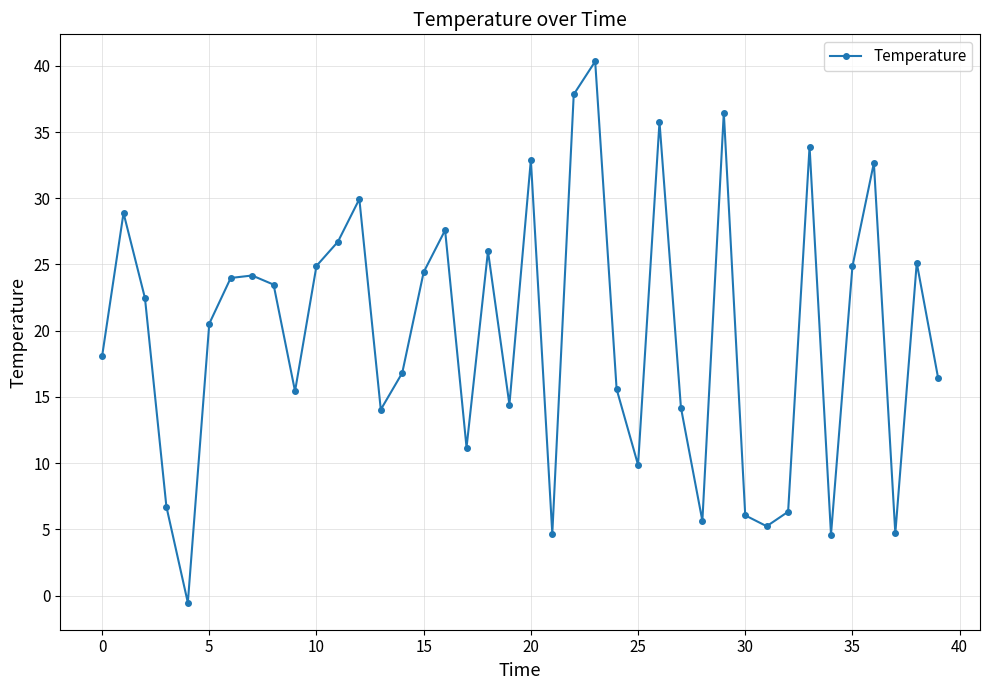

How many negative values are there?

1